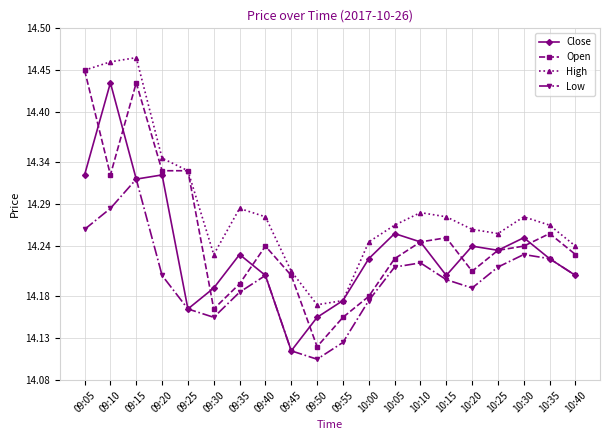

What is the difference between the highest and lowest values at 10:15?

0.1